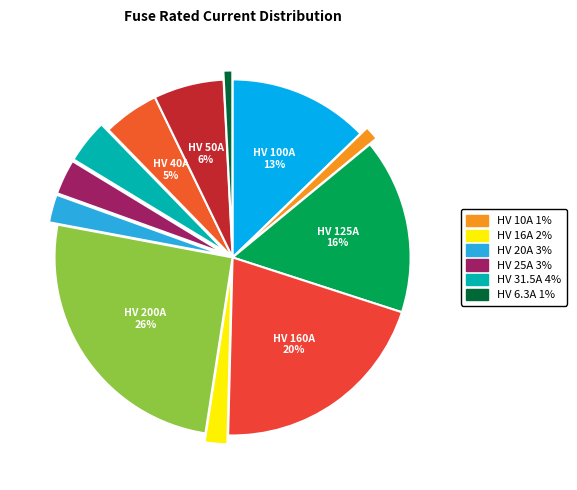

Count the number of slices in the pie.

12